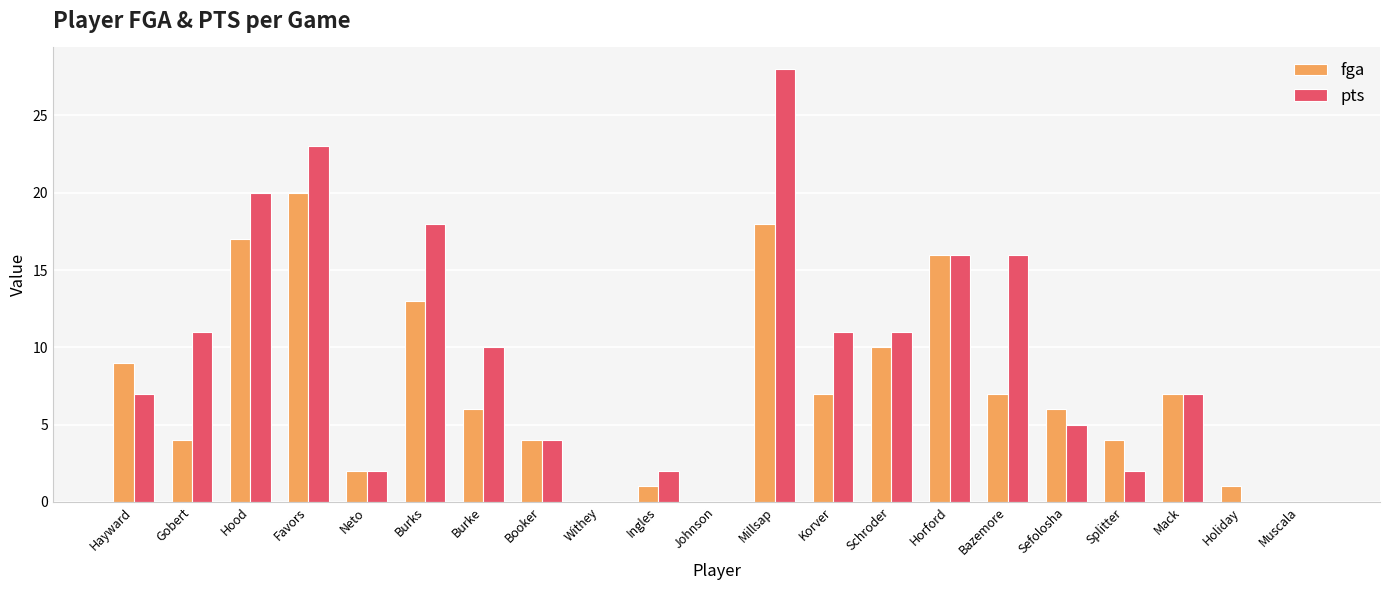

The value of fga at Horford is 24. True or false?

False